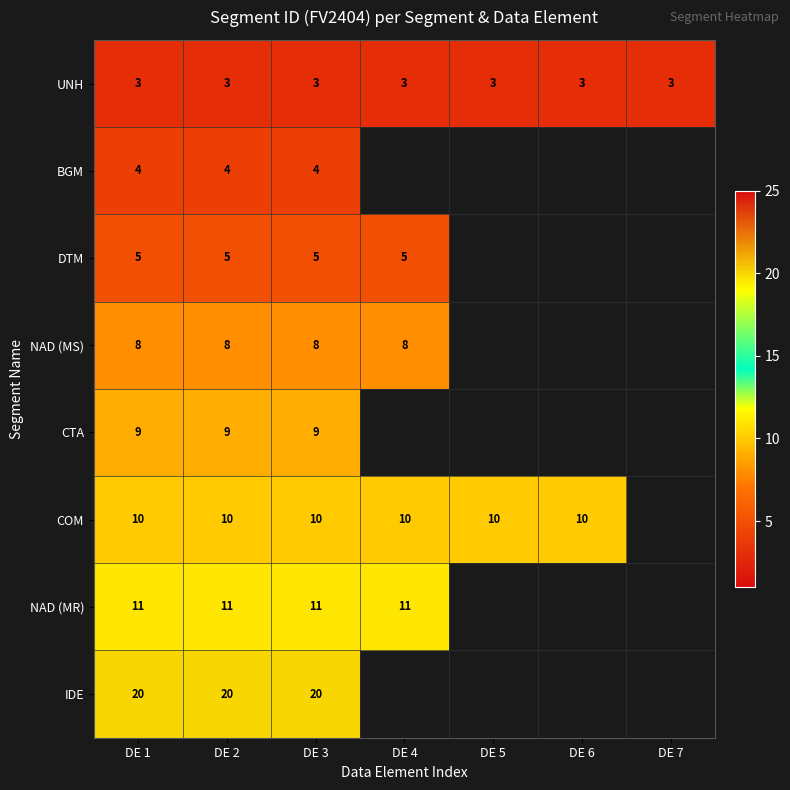

True or false: COM has a value of 10 at DE 5.

True